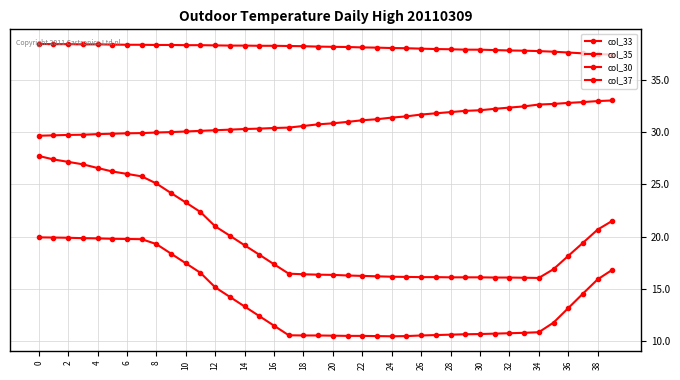

True or false: col_35 and col_30 cross at least once.

False